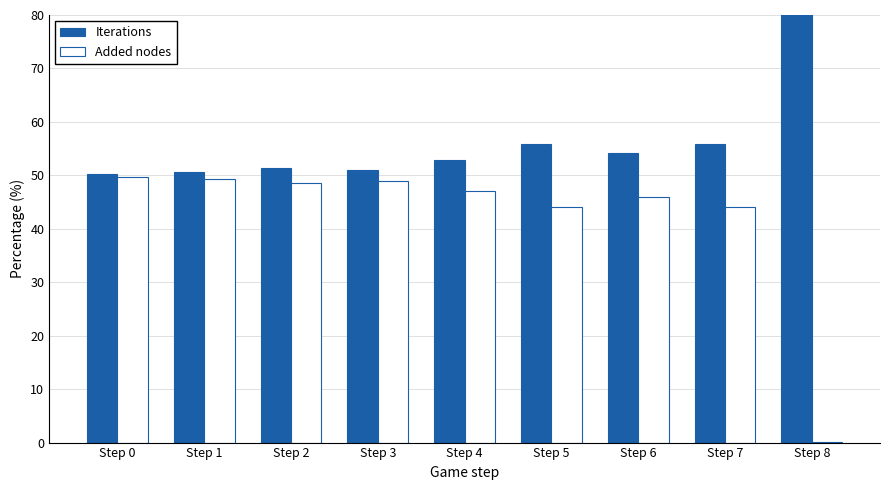

Reading left to right, transcribe all the data shown in this chart.

Iterations: 50.2	50.6	51.3	51.1	52.9	55.8	54.1	55.9	100.0
Added nodes: 49.8	49.4	48.7	48.9	47.1	44.2	45.9	44.1	0.0